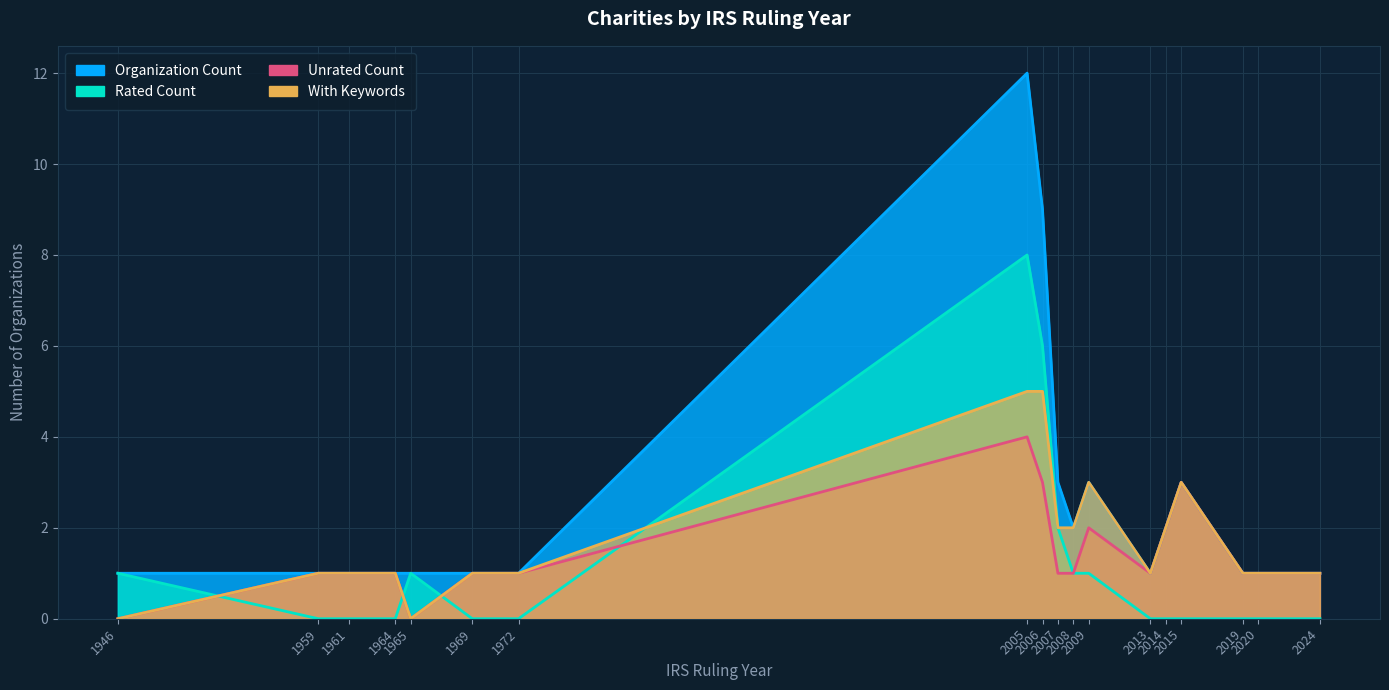

At which category does With Keywords reach its first local peak?

2009